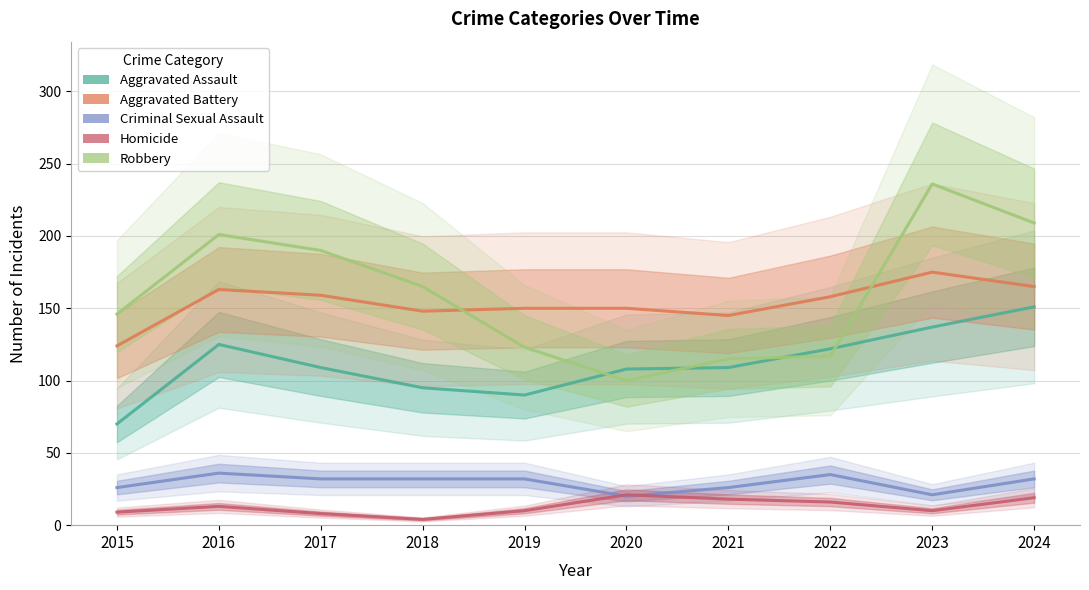

How many lines are shown in the chart?

5